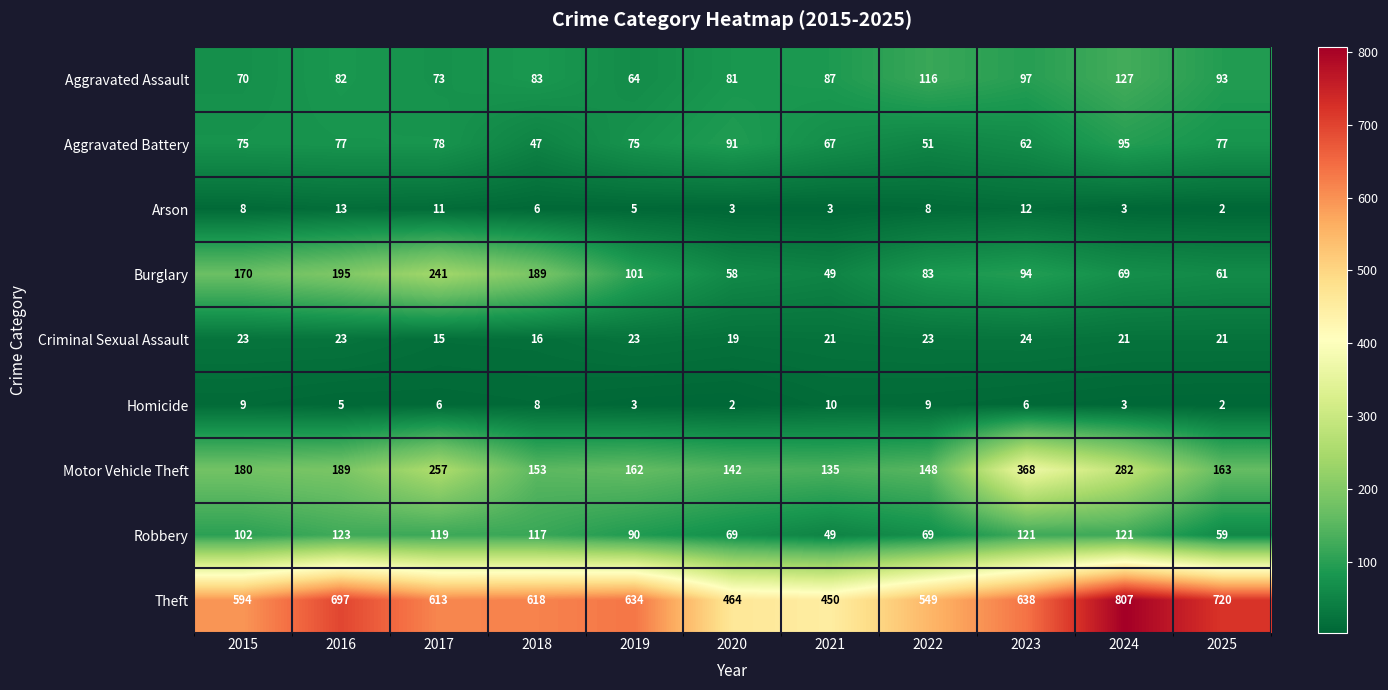

The Homicide series shows 9 at 2022. True or false?

True